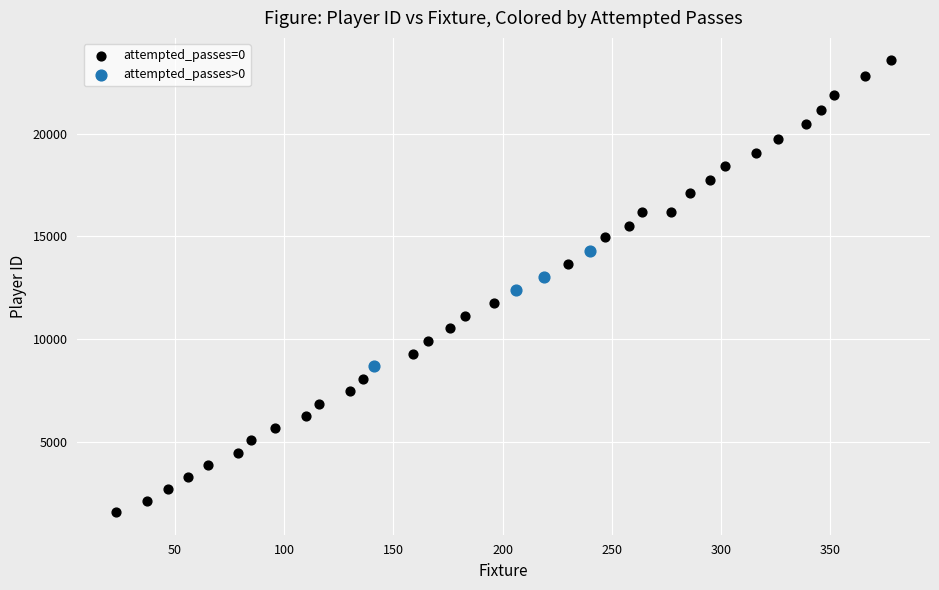

Which series contains the lowest Y value?

attempted_passes=0